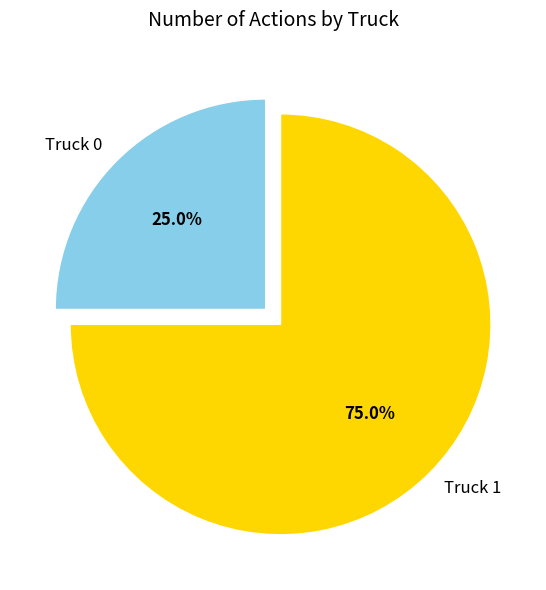

Between Truck 1 and Truck 0, which is larger?

Truck 1